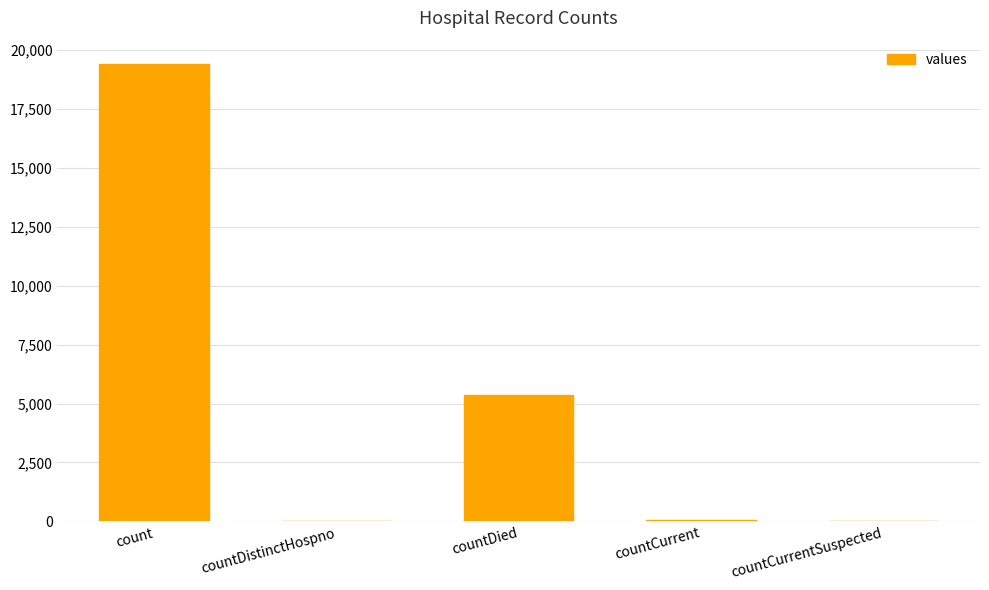

What is the average value?

4975